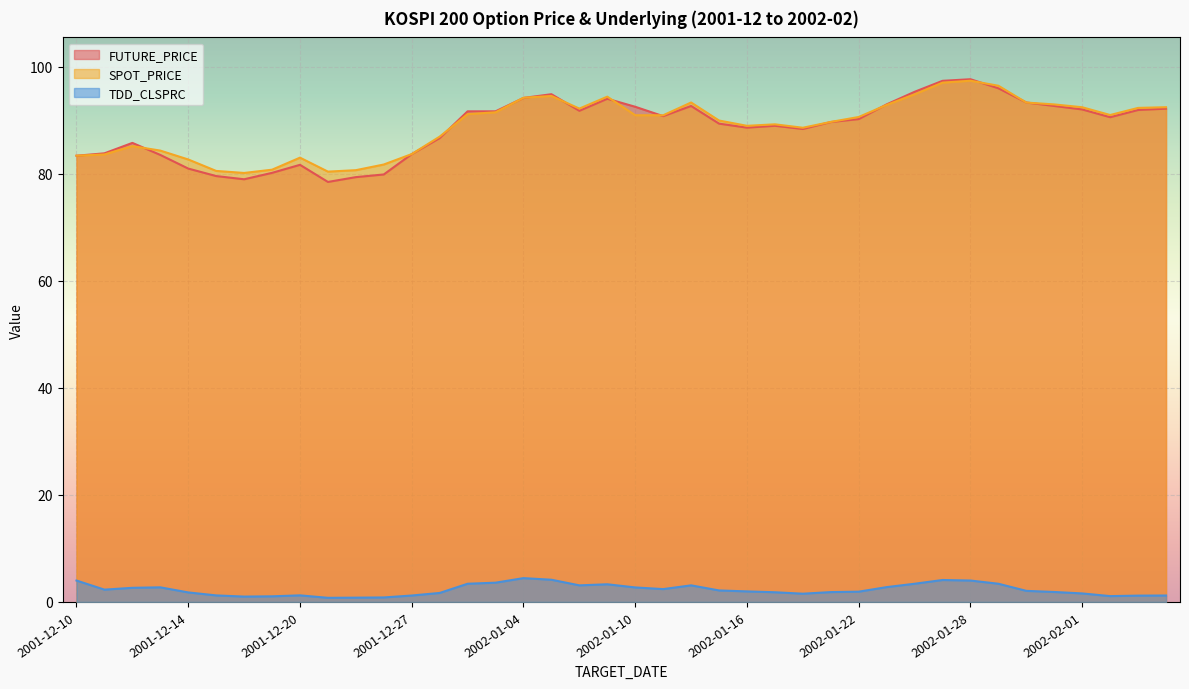

True or false: SPOT_PRICE and FUTURE_PRICE cross at least once.

True